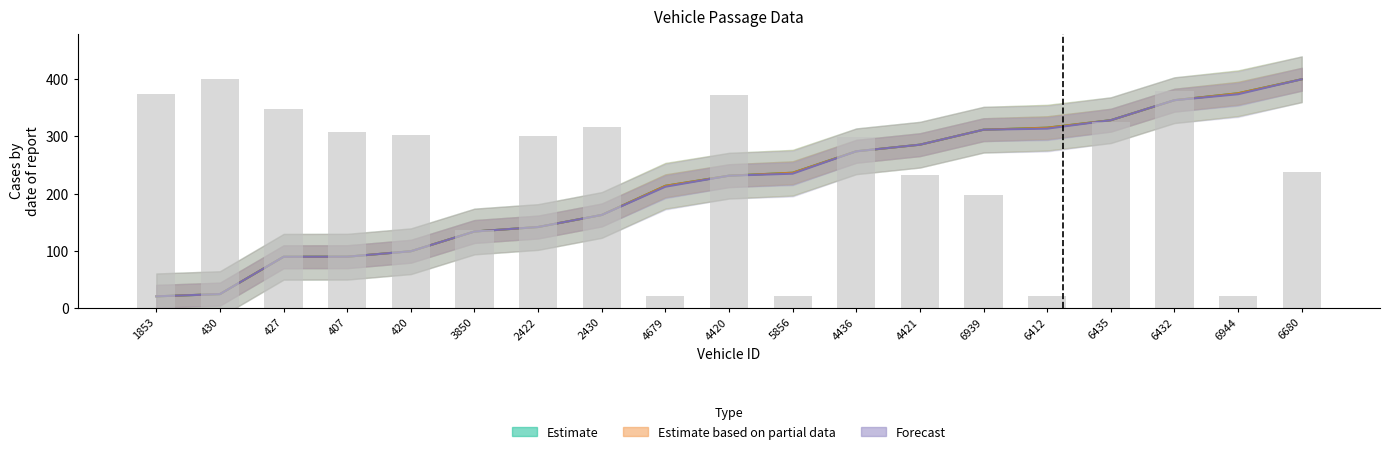

What is the difference between the maximum and minimum values?

380.0